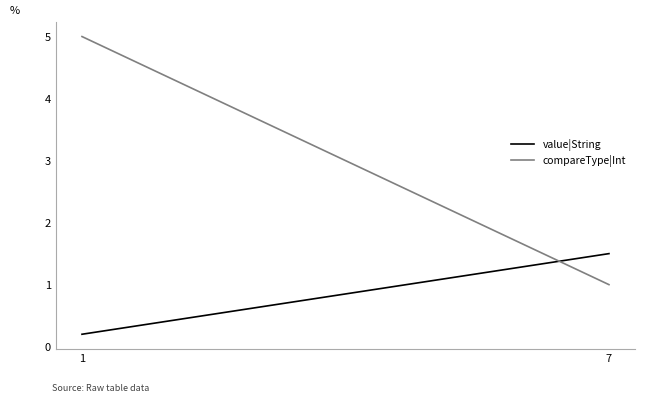

Reading left to right, transcribe all the data shown in this chart.

value|String: 0.2	1.5
compareType|Int: 5.0	1.0